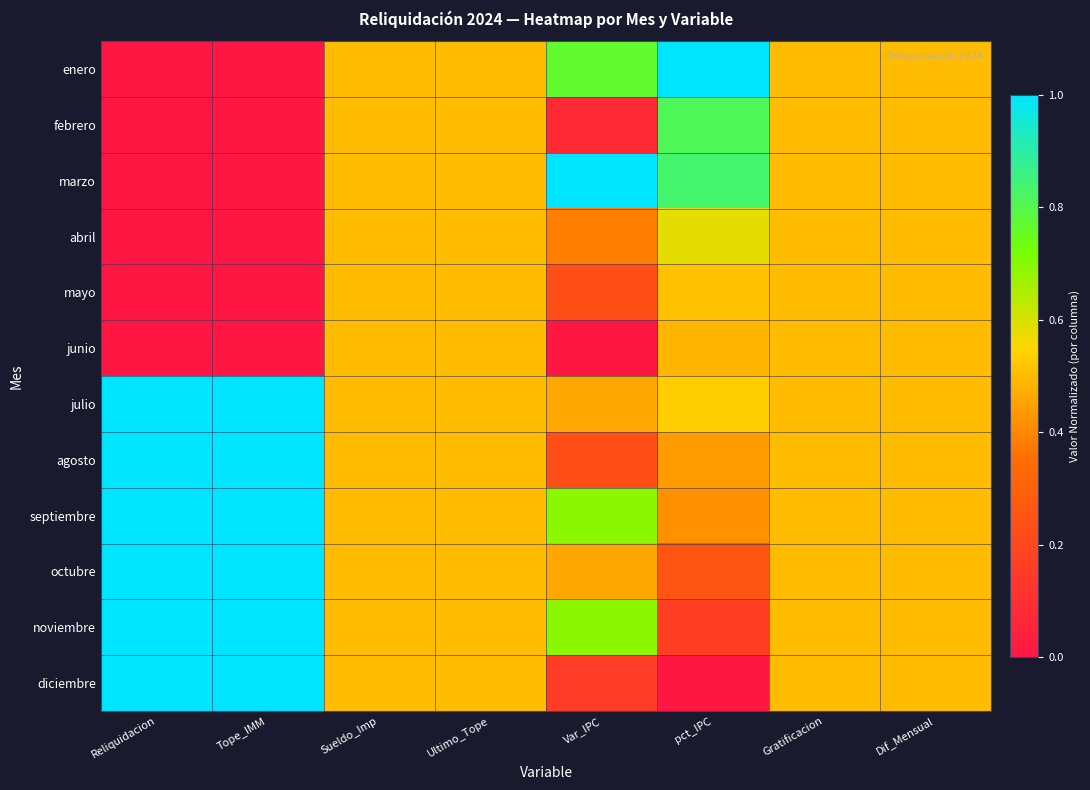

At which category is the sum across all series the highest?

pct_IPC